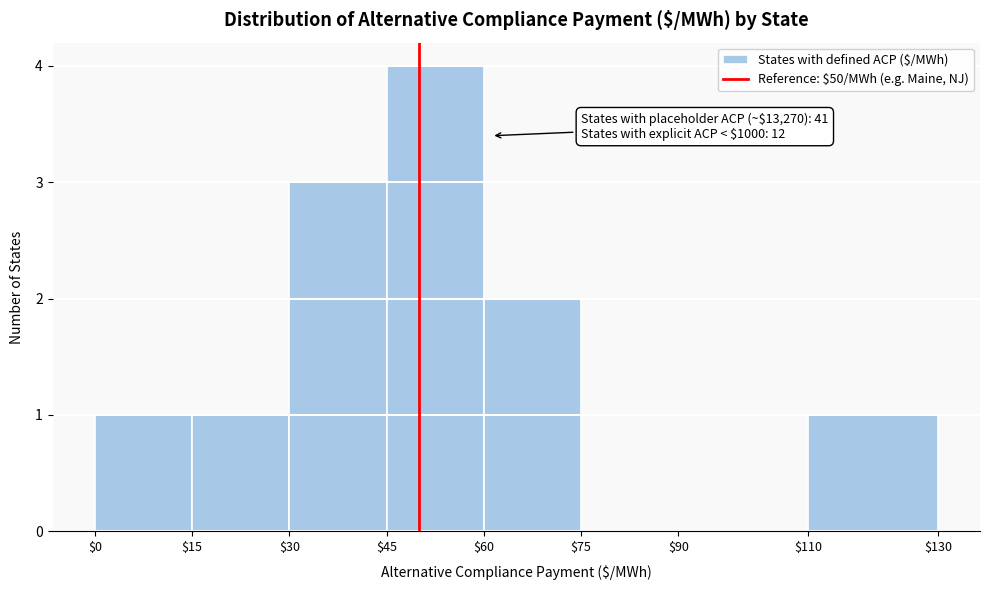

Which range on the x-axis has the tallest bar?

$45 to $60